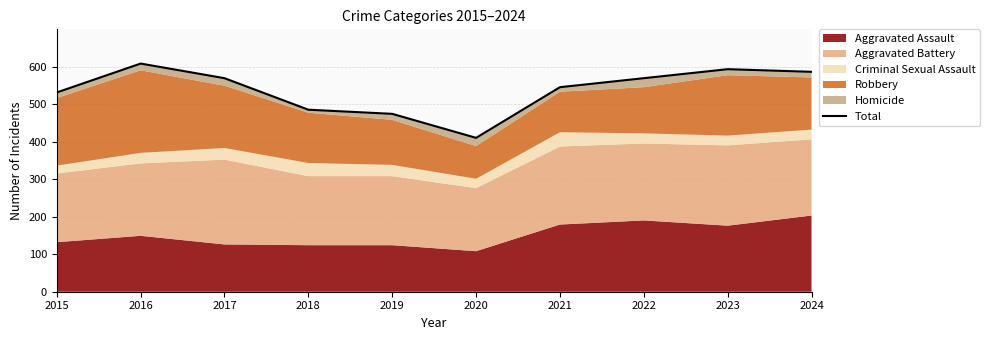

How many points are lower than both their immediate neighbors (excluding endpoints)?

1